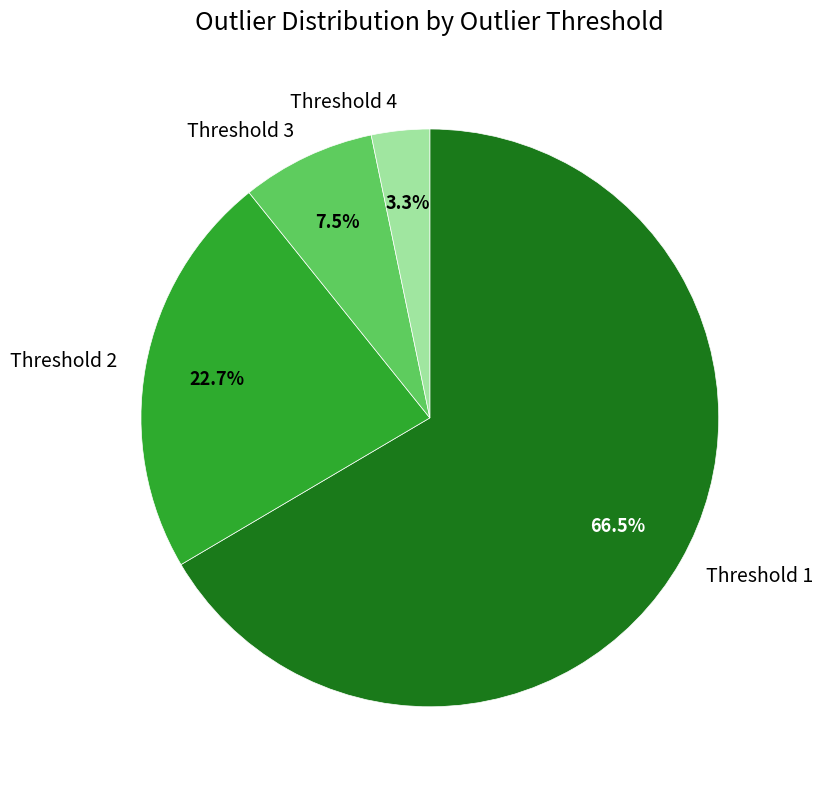

Approximately how many times larger is the value at Threshold 2 compared to Threshold 1?

0.3